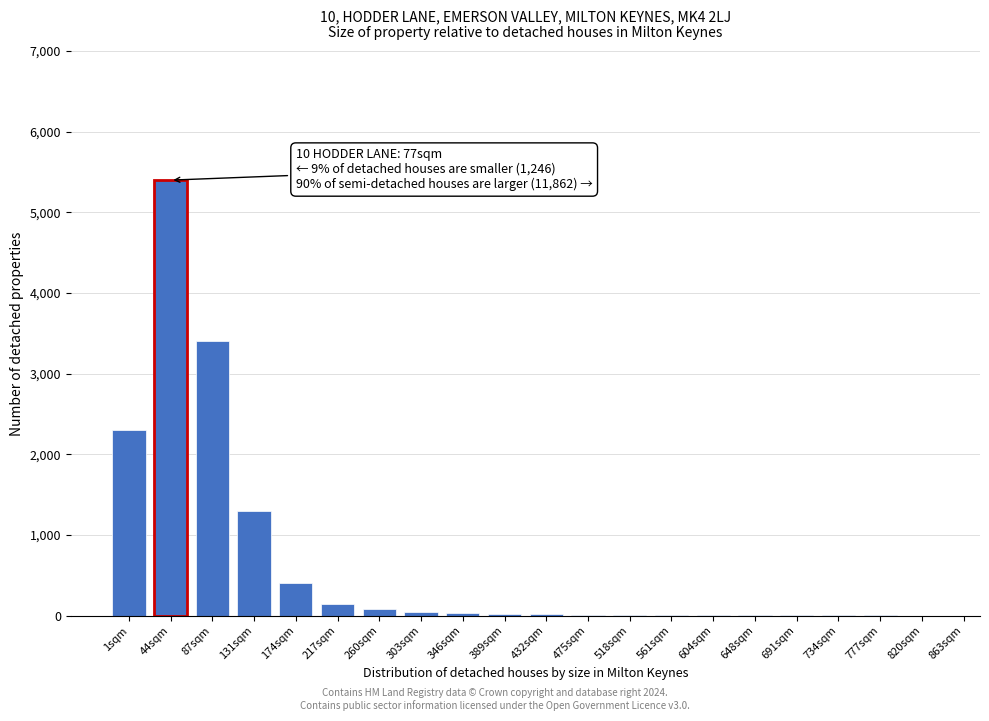

The chart shows a value of 2 at 777sqm. True or false?

True